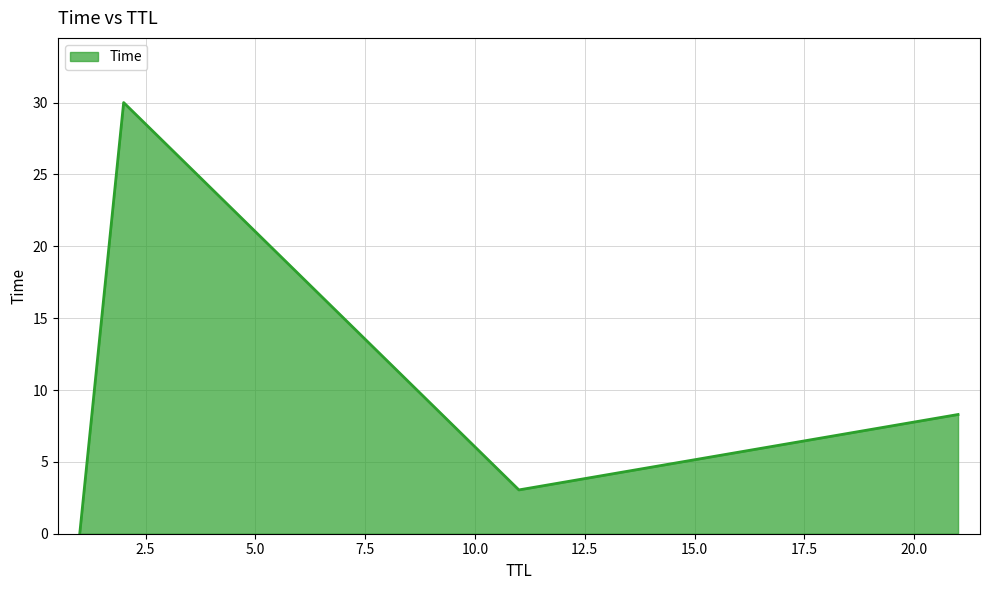

True or false: there are more than 0 points higher than both neighbors.

True